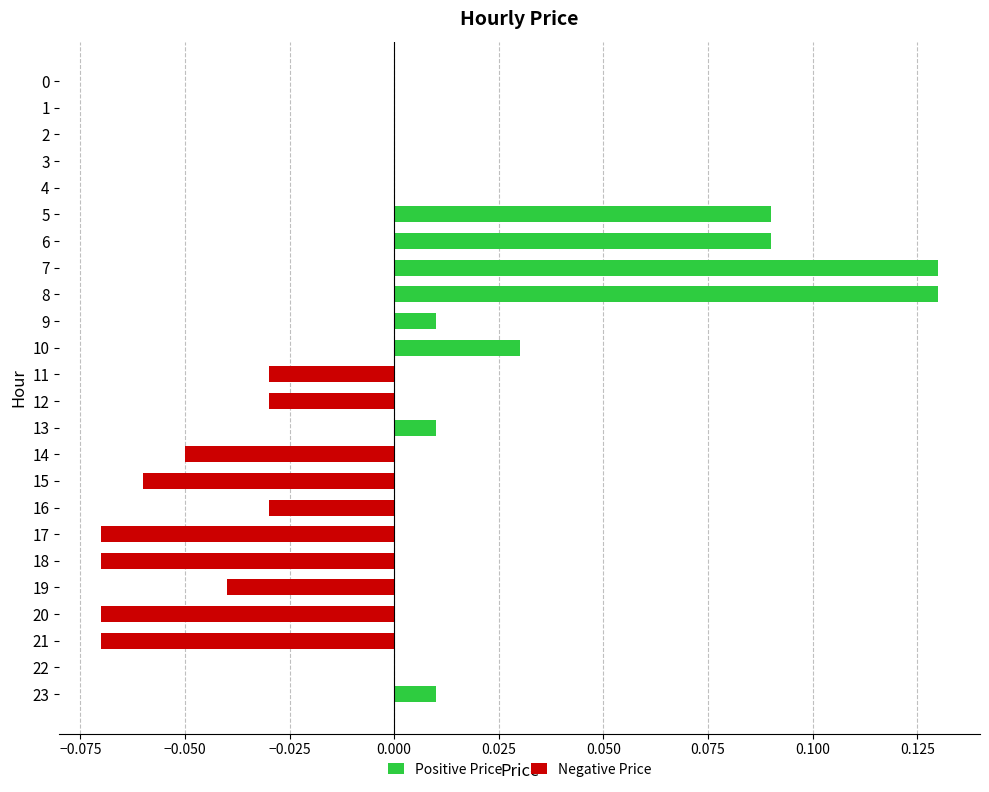

Is it true that Negative Price equals -0.0 at 12?

False